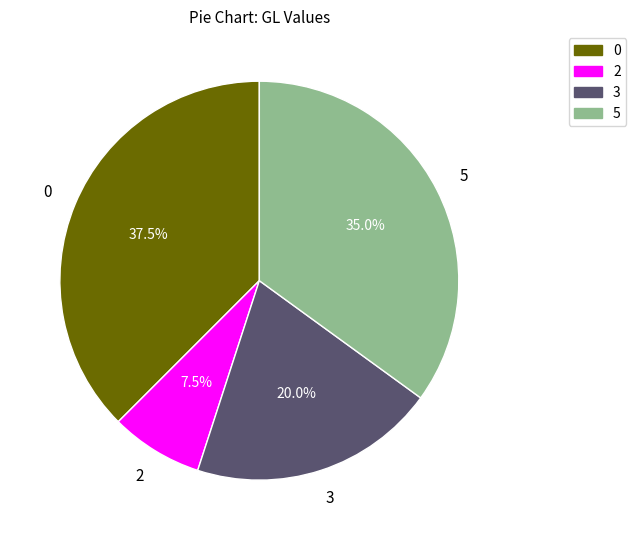

Between 3 and 2, which is larger?

3